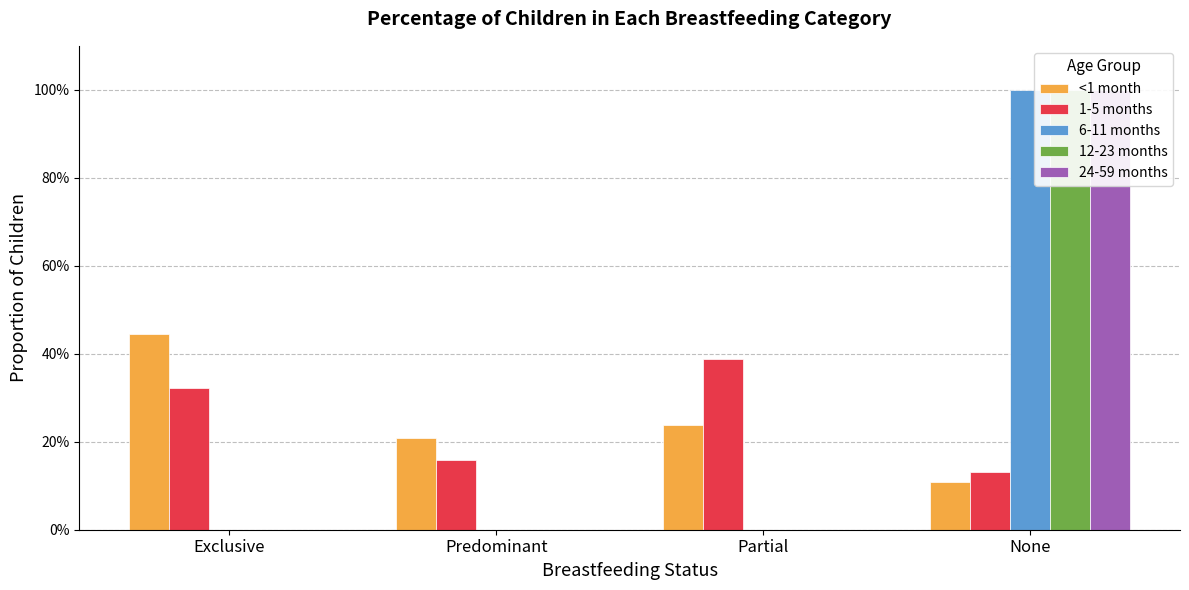

Which category has the highest value in the 24-59 months series?

None